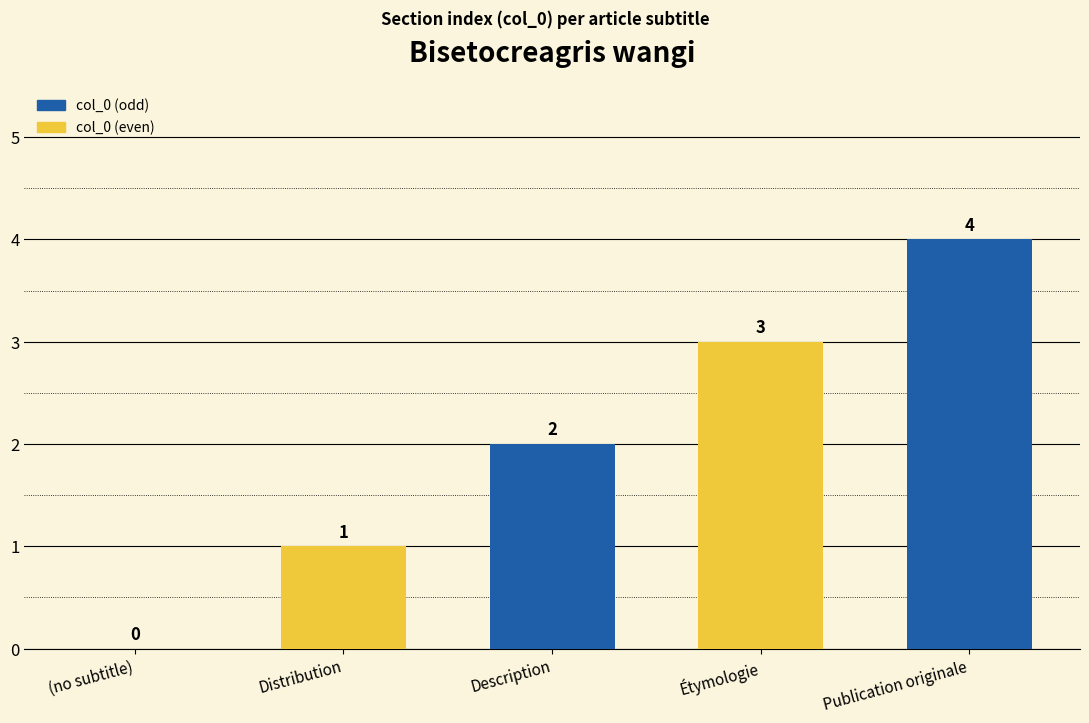

Where is the data nearest to the value 2?

Description